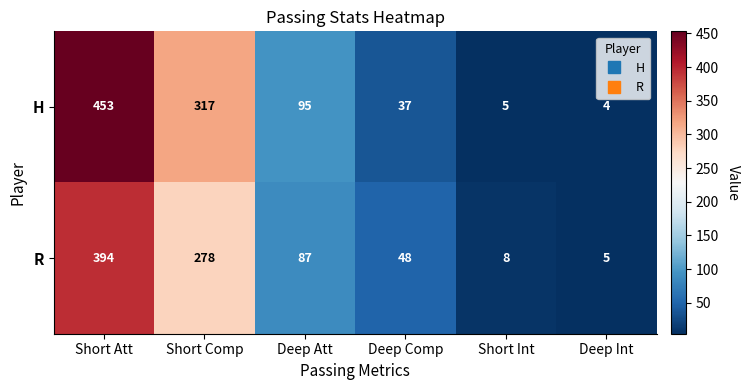

What is the difference between the maximum and minimum values in the R series?

389